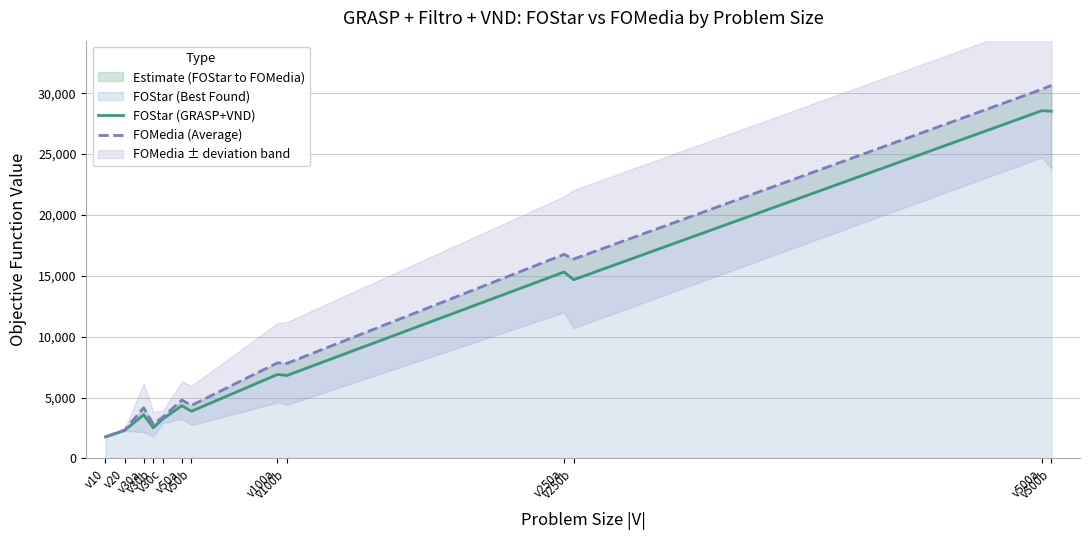

Read the FOStar (GRASP+VND) value at v100b.

6814.0